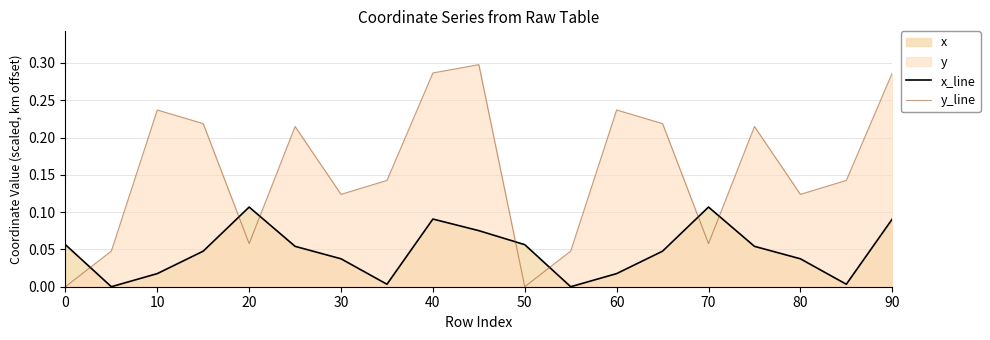

Does the chart have visible grid lines?

Yes